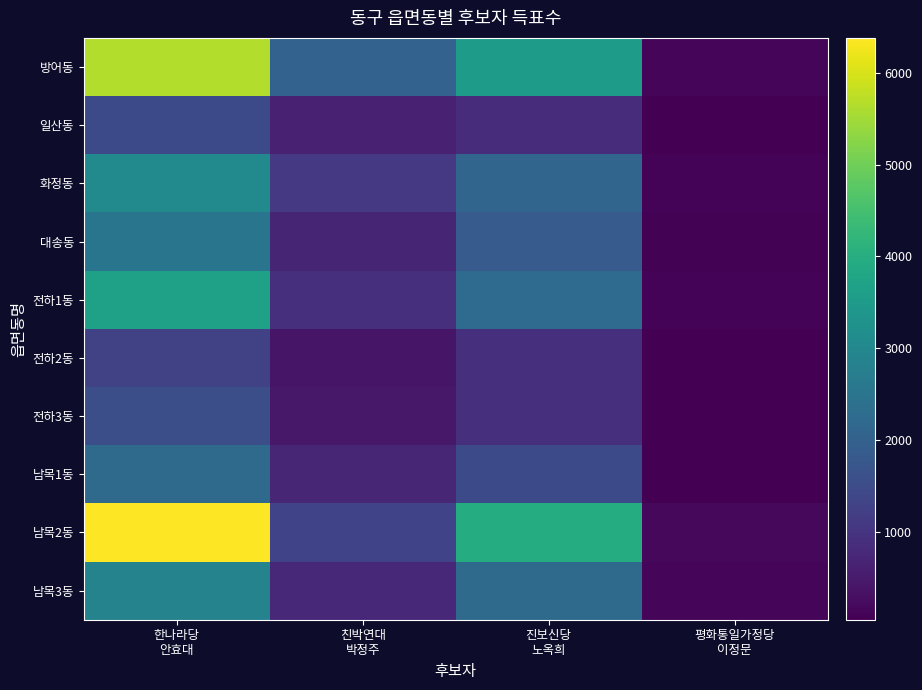

What is the spread (max minus min) of values at 친박연대
박정주?

1623